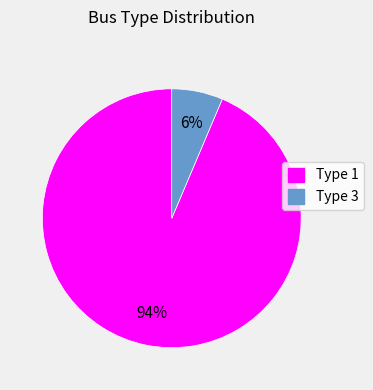

To the nearest percent, what percentage of the pie is Type 3?

6%